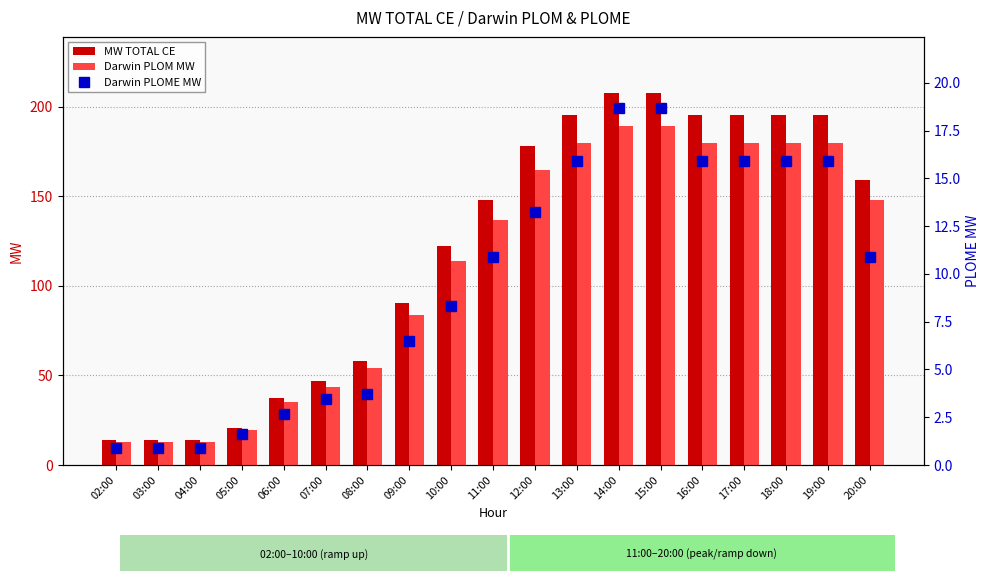

Reading left to right, list all the values displayed in this chart.

MW TOTAL CE: 02:00=13.9	03:00=13.9	04:00=13.9	05:00=20.9	06:00=37.6	07:00=46.9	08:00=57.9	09:00=90.3	10:00=122.3	11:00=147.6	12:00=178.0	13:00=195.3	14:00=207.7	15:00=207.7	16:00=195.3	17:00=195.3	18:00=195.3	19:00=195.3	20:00=159.0
Darwin PLOM MW: 02:00=13.0	03:00=13.0	04:00=13.0	05:00=19.3	06:00=34.9	07:00=43.4	08:00=54.2	09:00=83.8	10:00=114.0	11:00=136.8	12:00=164.8	13:00=179.4	14:00=189.0	15:00=189.0	16:00=179.4	17:00=179.4	18:00=179.4	19:00=179.4	20:00=148.1
Darwin PLOME MW: 02:00=0.9	03:00=0.9	04:00=0.9	05:00=1.6	06:00=2.7	07:00=3.5	08:00=3.7	09:00=6.5	10:00=8.3	11:00=10.9	12:00=13.3	13:00=15.9	14:00=18.7	15:00=18.7	16:00=15.9	17:00=15.9	18:00=15.9	19:00=15.9	20:00=10.9